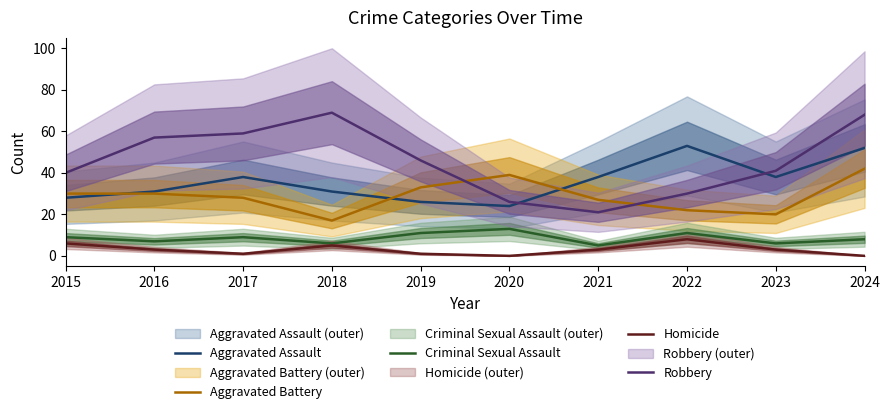

Reading right to left, what are all the values shown in this chart?

Aggravated Assault: 52	38	53	38	24	26	31	38	31	28
Aggravated Battery: 42	20	22	27	39	33	17	28	30	30
Criminal Sexual Assault: 8	6	11	5	13	11	6	9	7	9
Homicide: 0	3	8	3	0	1	5	1	3	6
Robbery: 68	41	30	21	26	46	69	59	57	40